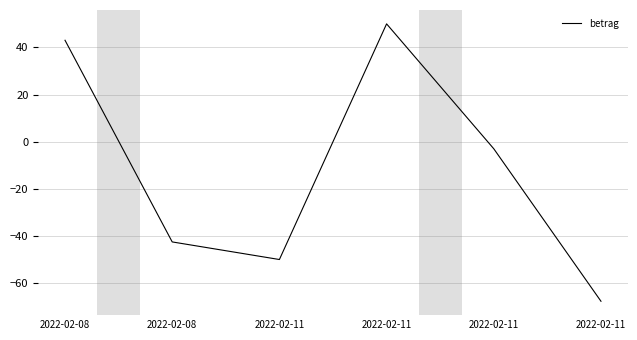

Is this an area chart (filled region under the line)?

No